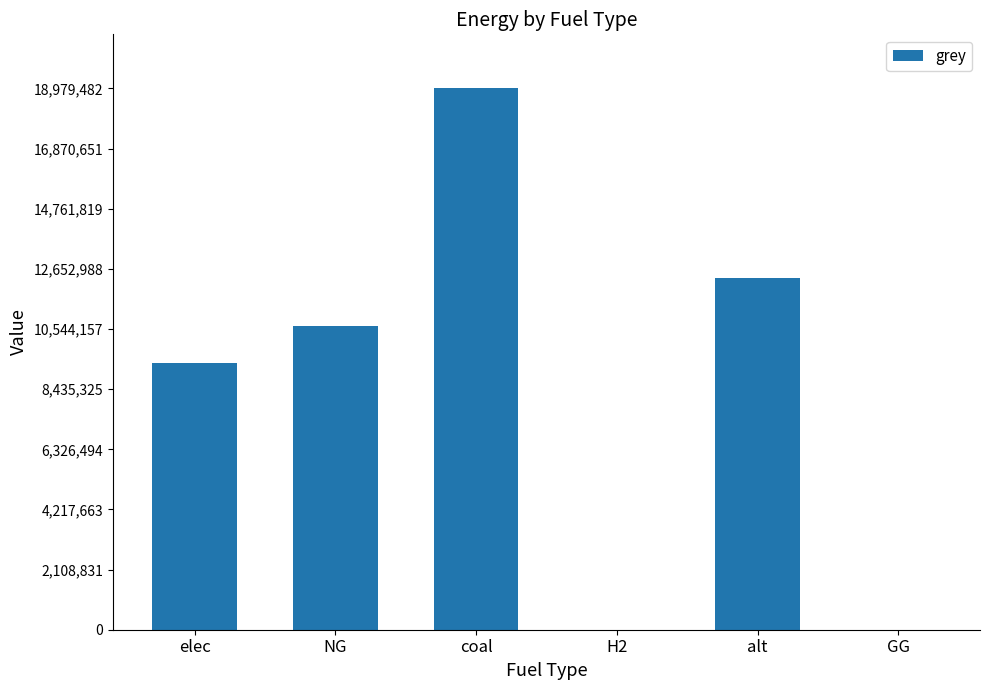

Reading left to right, what are all the values shown in this chart?

9368185.5	10664517.2	18979482.0	0.0	12325155.0	0.0